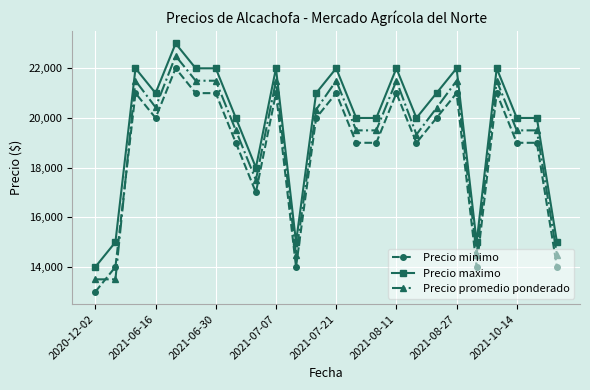

What is the average value of the Precio minimo series?

18750